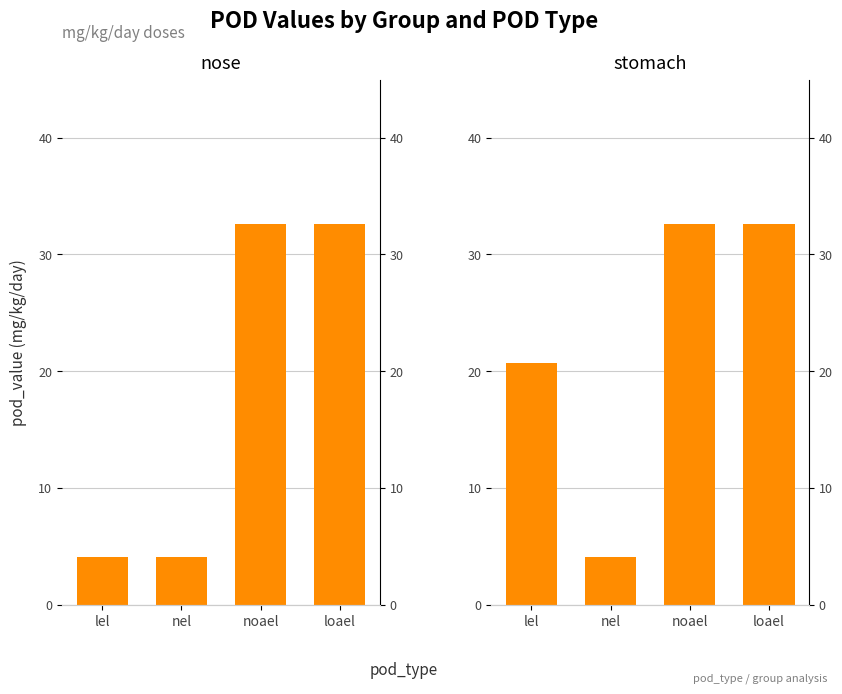

Which category has the lowest value across all series?

lel